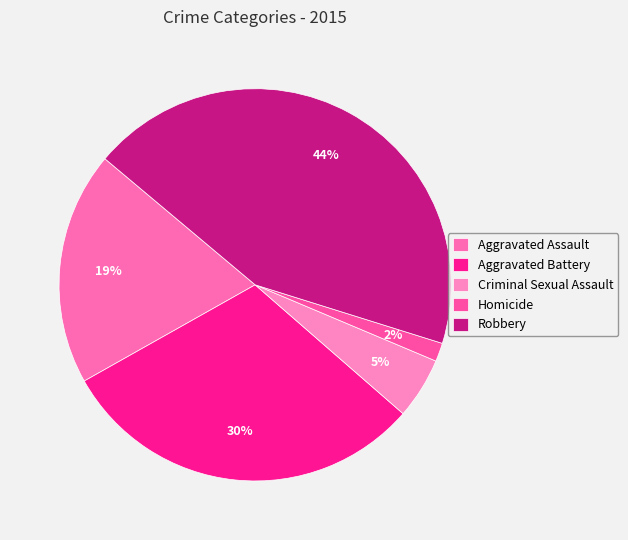

What is the change in value from Aggravated Battery to Robbery?

+113